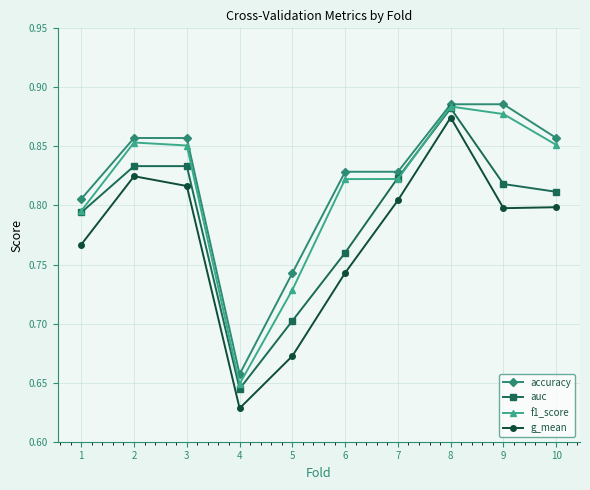

True or false: f1_score has a value of 0.6 at 10.

False